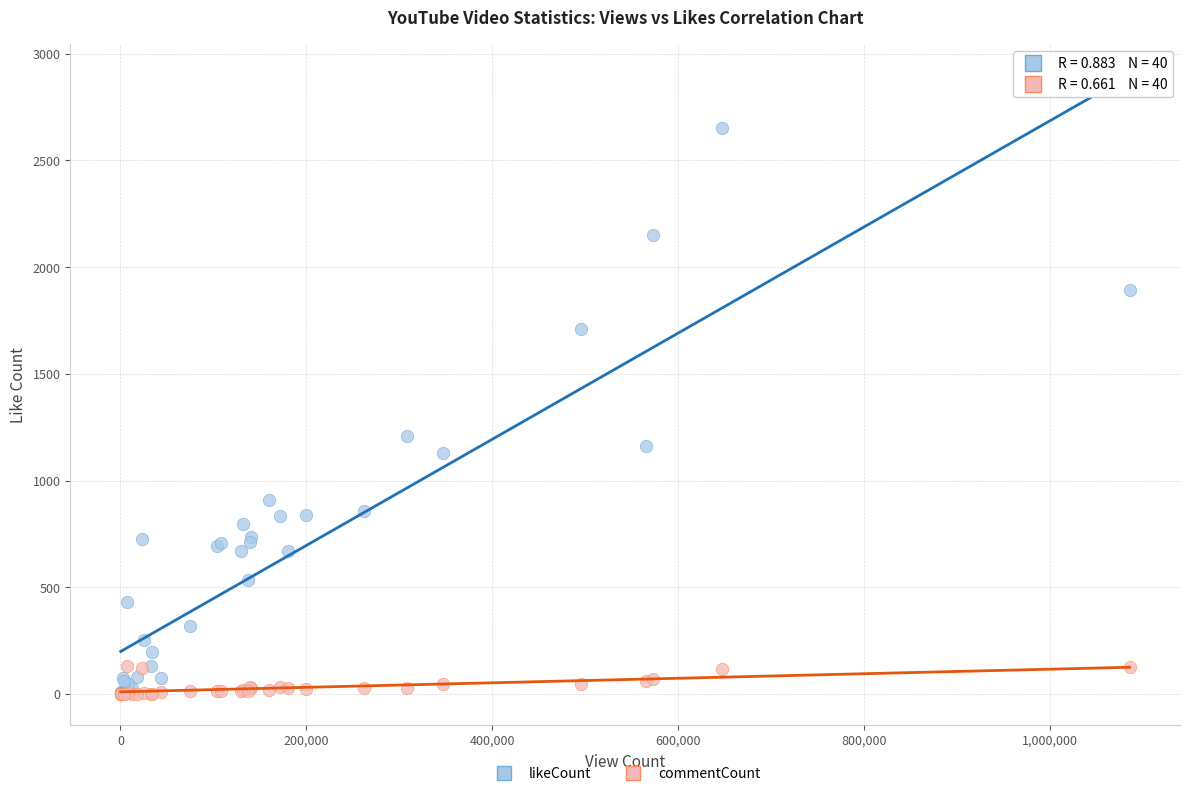

In the likeCount series, what Y value is closest to 1326?

1207